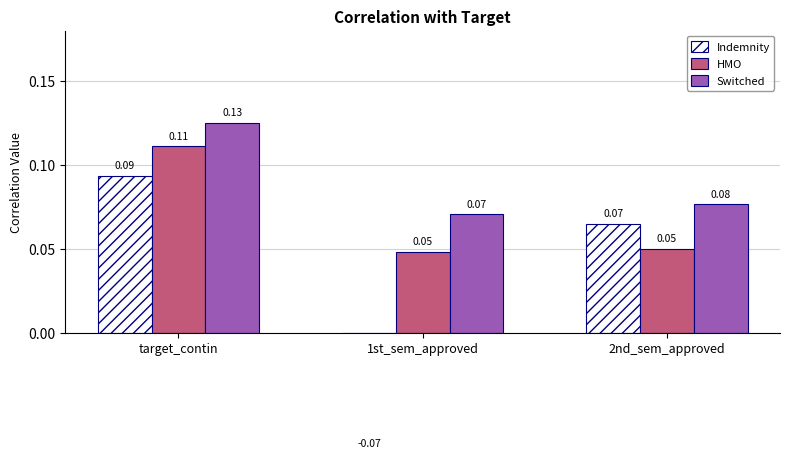

Reading left to right, transcribe all the data shown in this chart.

Indemnity: 0.1	-0.1	0.1
HMO: 0.1	0.0	0.1
Switched: 0.1	0.1	0.1